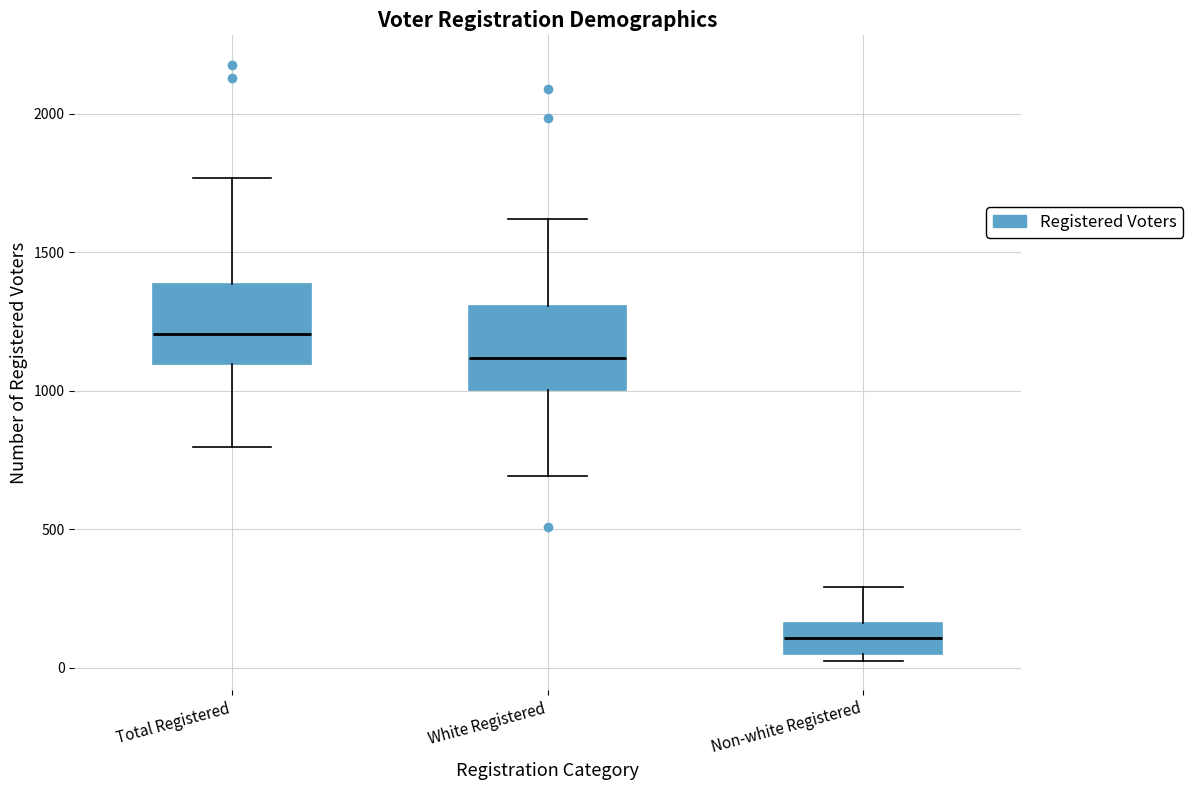

Reading left to right, read every box against the y-axis: the position of its median line, the range the box covers, and the ends of its whiskers. The values are not printed on the chart, so give them approximately, as read against the axis.

Total Registered: median 1200, box 1100 to 1400, whiskers 800 to 1750
White Registered: median 1100, box 1000 to 1300, whiskers 700 to 1600
Non-white Registered: median 100, box 50 to 150, whiskers 50 (just below the box's lower edge) to 300